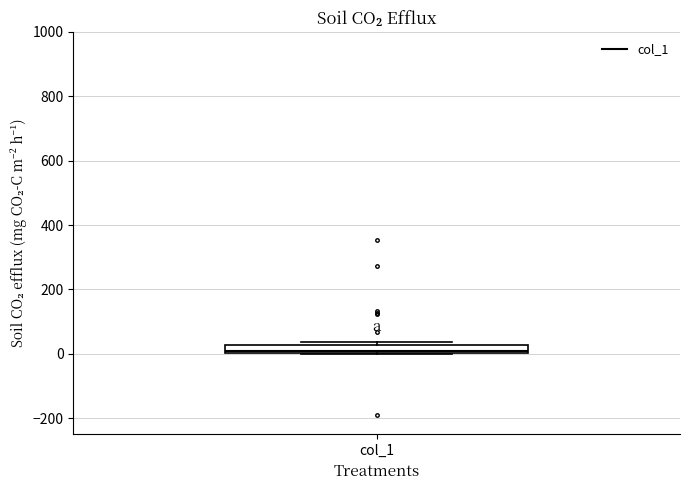

Where is the upper edge of the box for col_1 on the y-axis? The values are not printed on the chart, so give them approximately, as read against the axis.

20